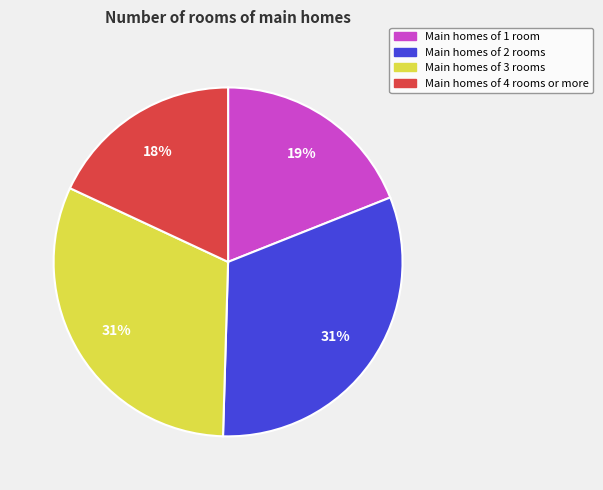

Is there a majority slice in this chart?

No